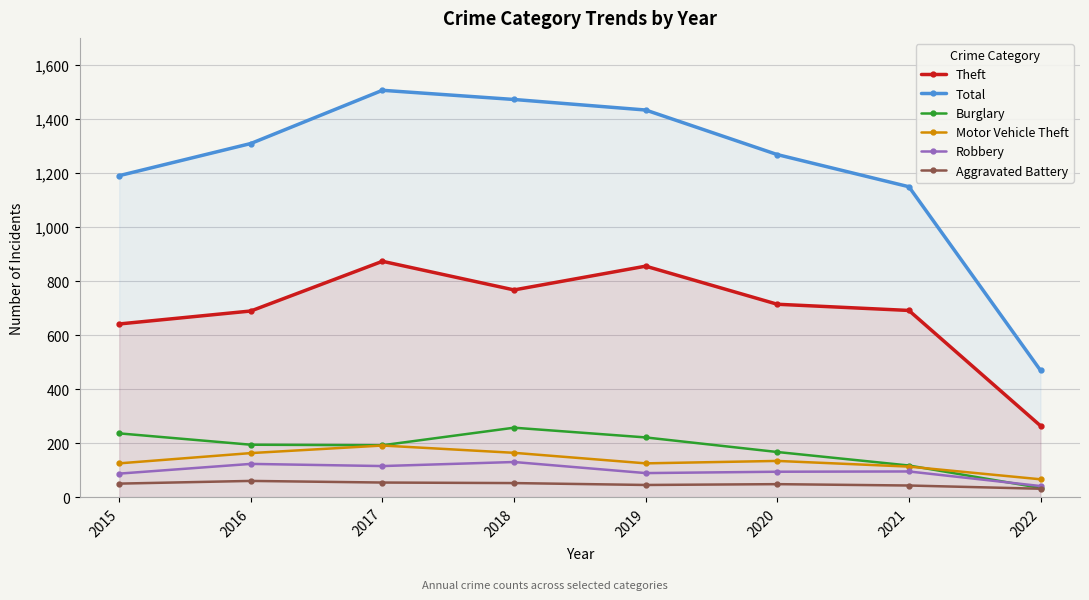

How many lines are shown in the chart?

6